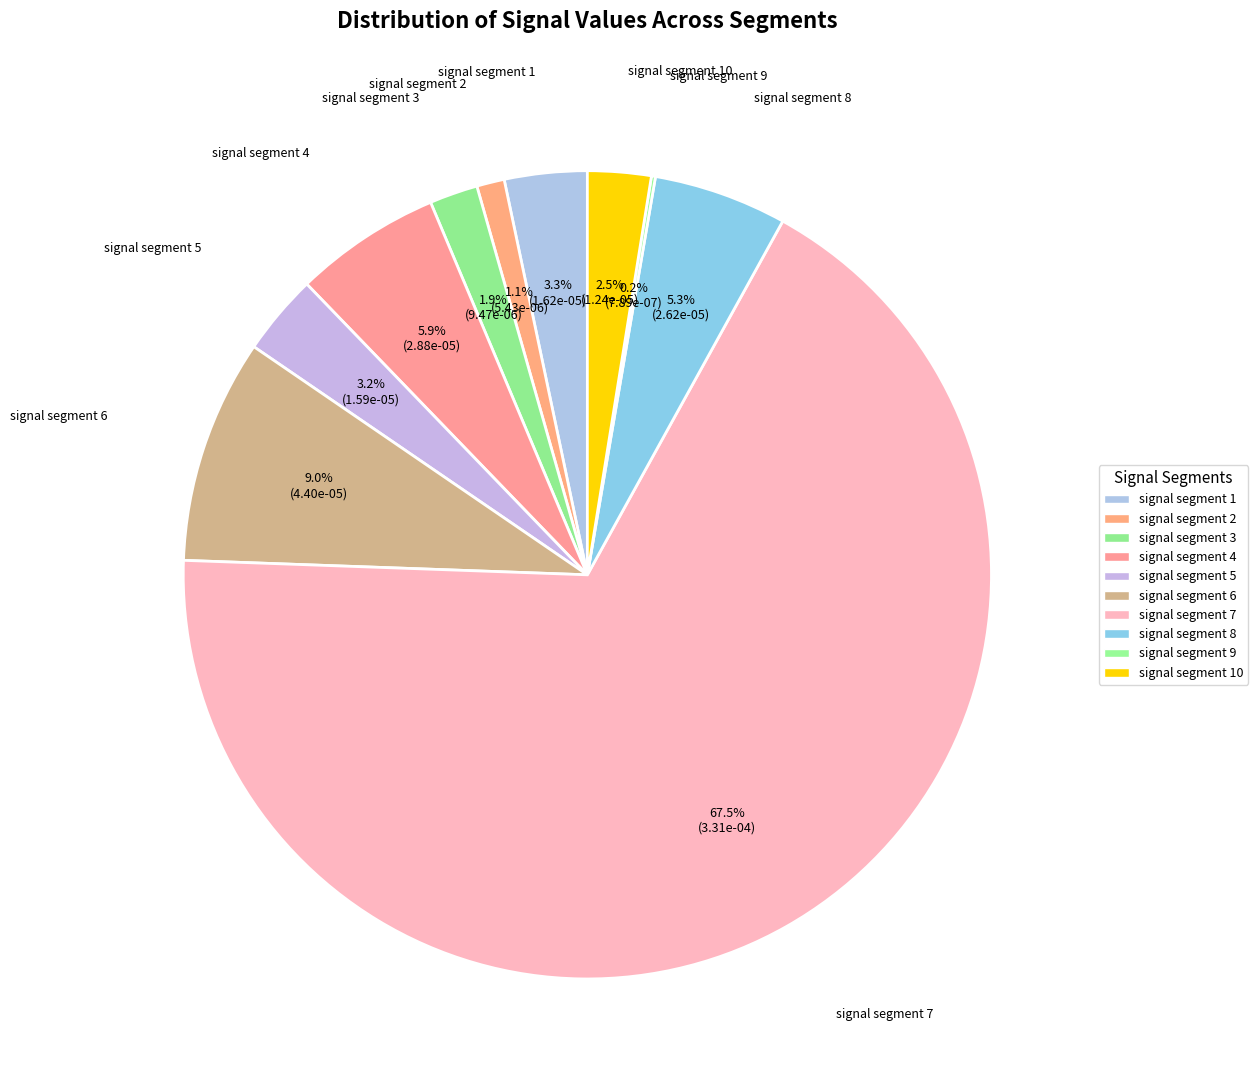

How many slices are in this pie chart?

10